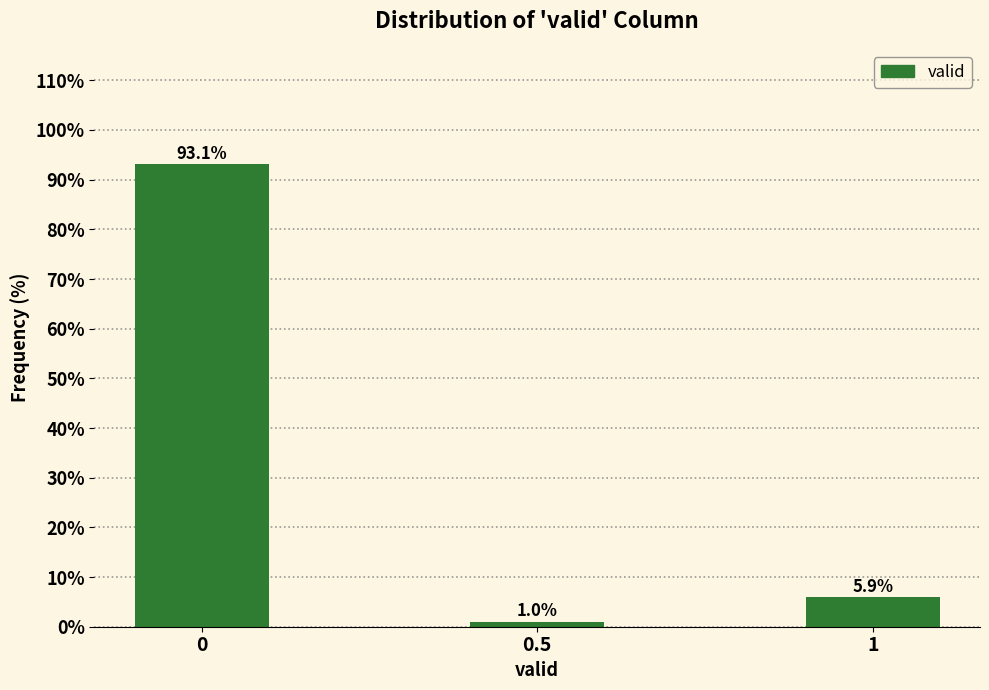

Reading left to right, extract all data points from this chart.

0=93.1	0.5=1.0	1=5.9